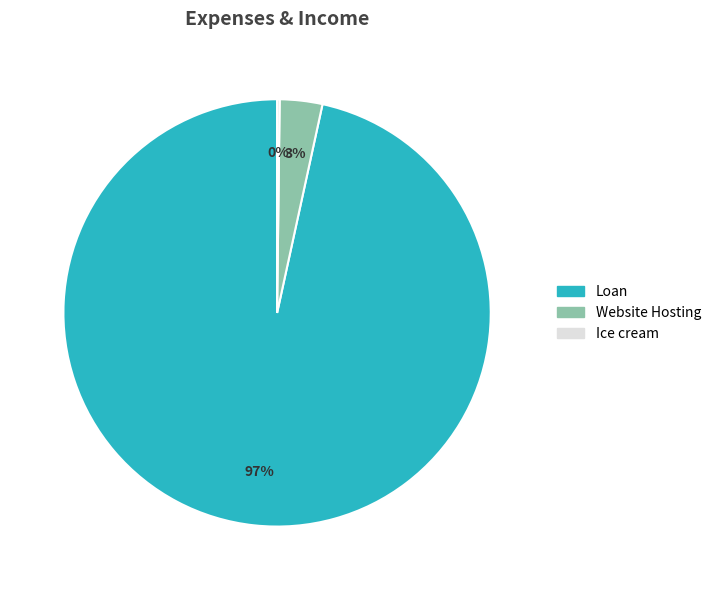

What percentage is the Loan slice, to the nearest percent?

97%